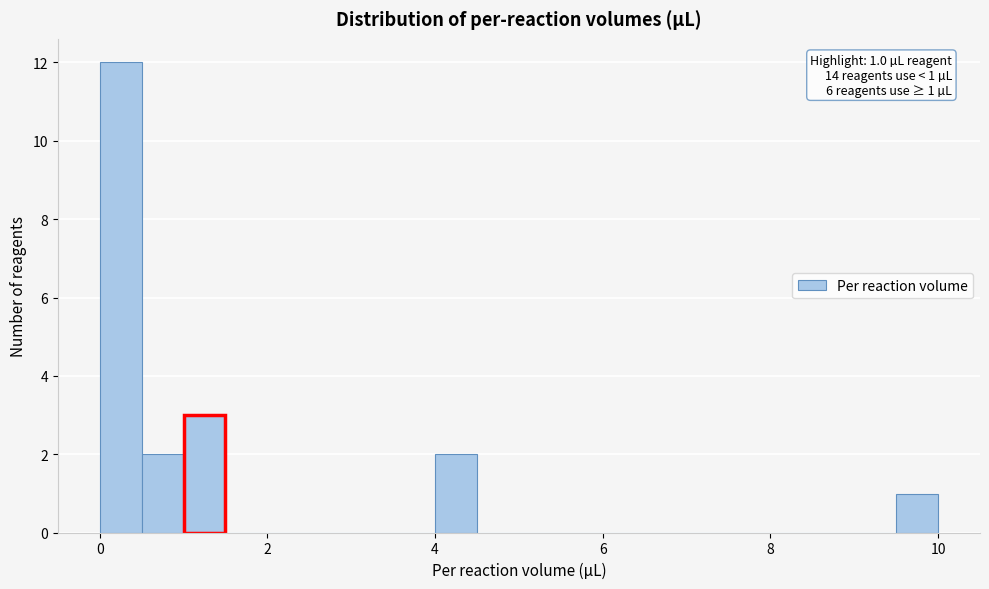

Read against the x-axis, roughly where is the centre of the tallest bar?

0.2